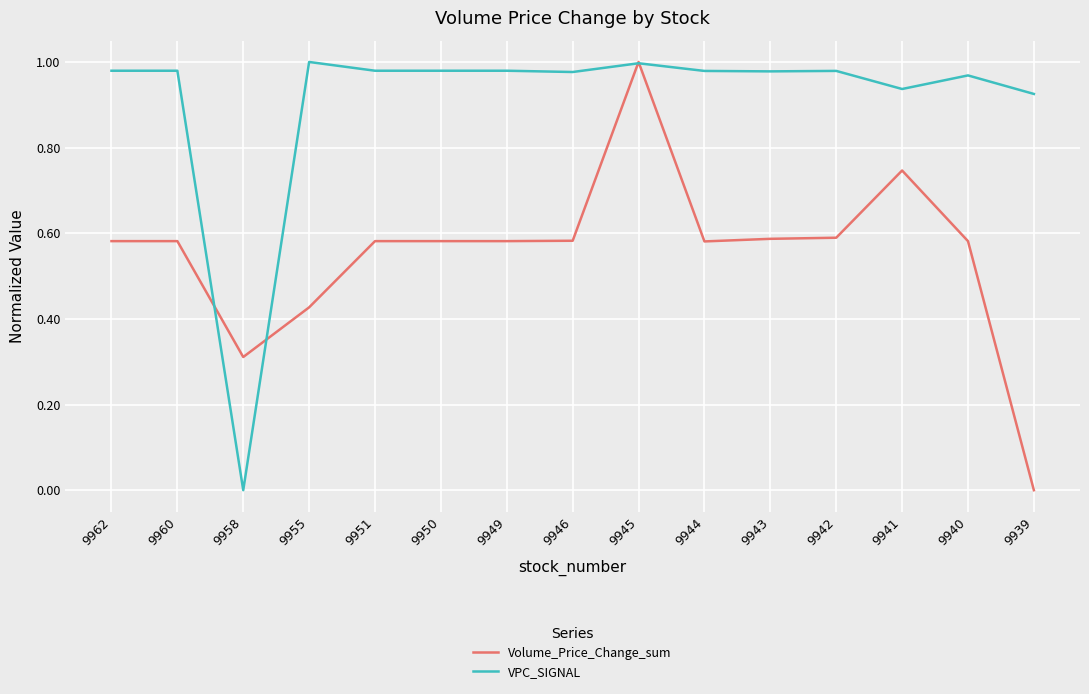

What is the total value across all series at 9941?

1.7